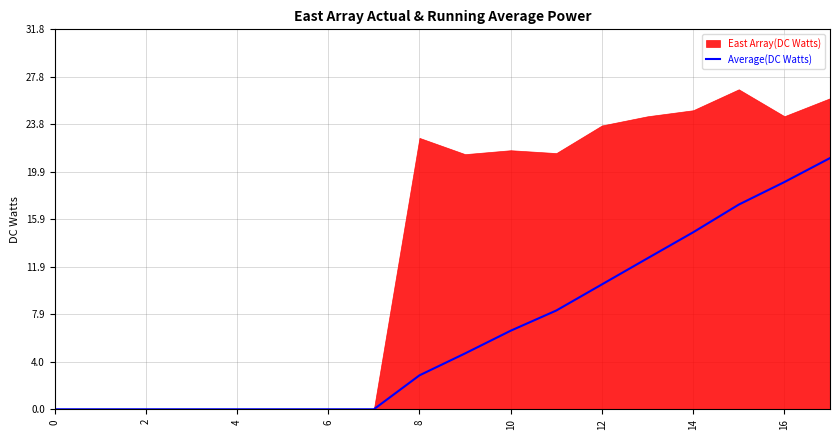

Where is Average(DC Watts) nearest to the value 10?

12